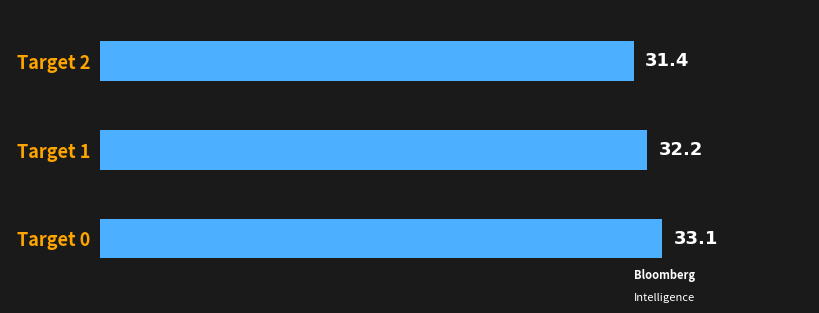

Which category has the lowest value across all series?

Target 2